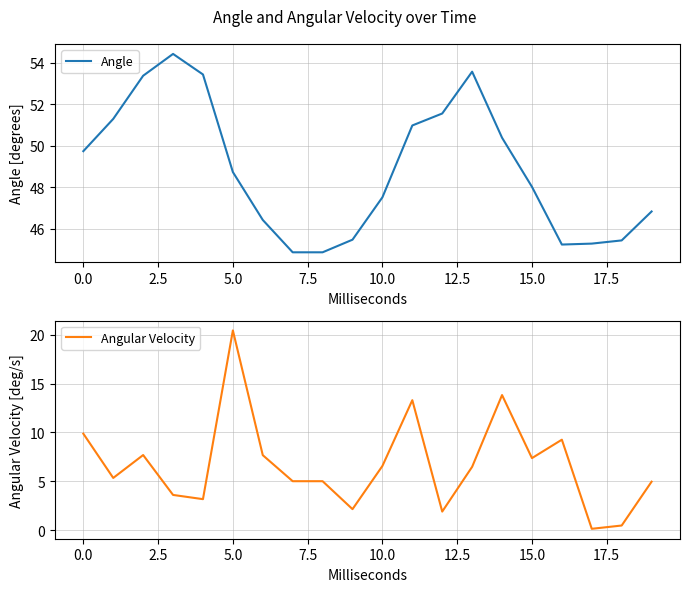

List the series in order of their peak value, highest first.

Angle, Angular Velocity